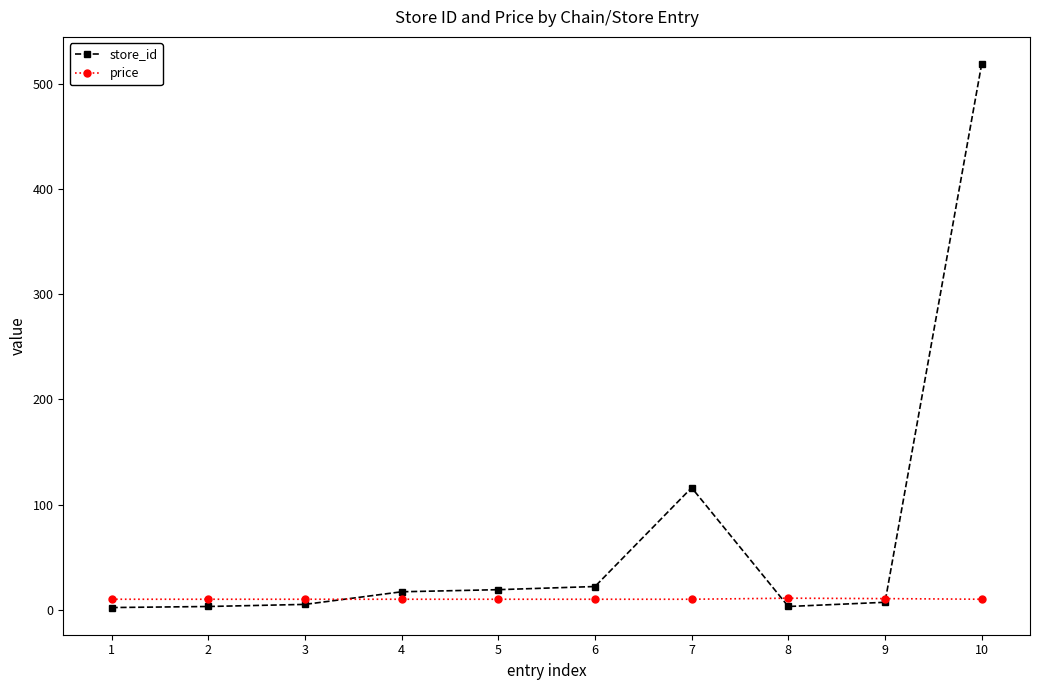

List the series in order of their peak value, highest first.

store_id, price